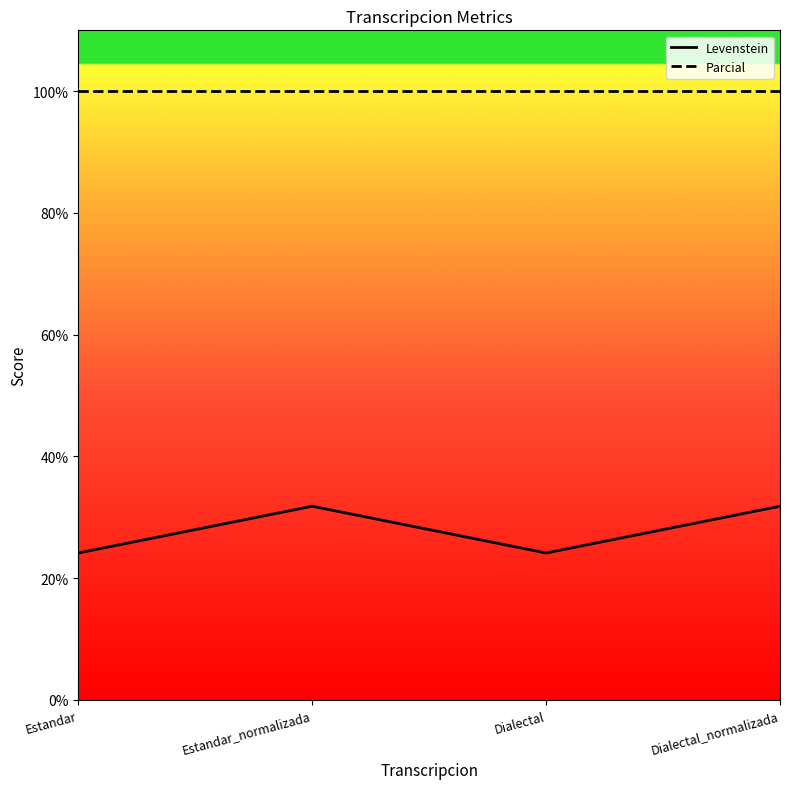

What is the total value across all series at Estandar_normalizada?

131.8